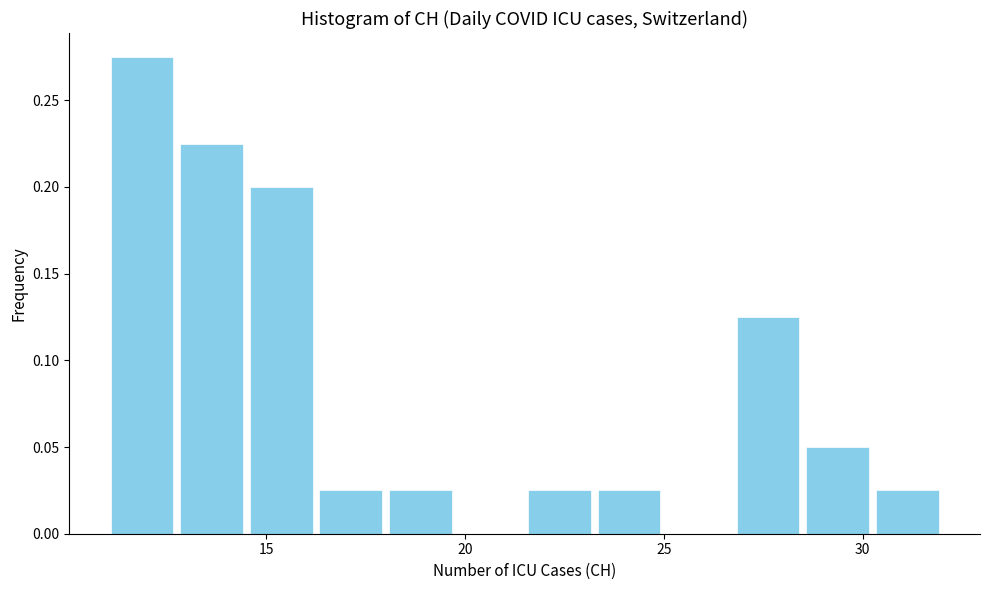

Read against the x-axis, roughly where is the centre of the tallest bar?

12.0